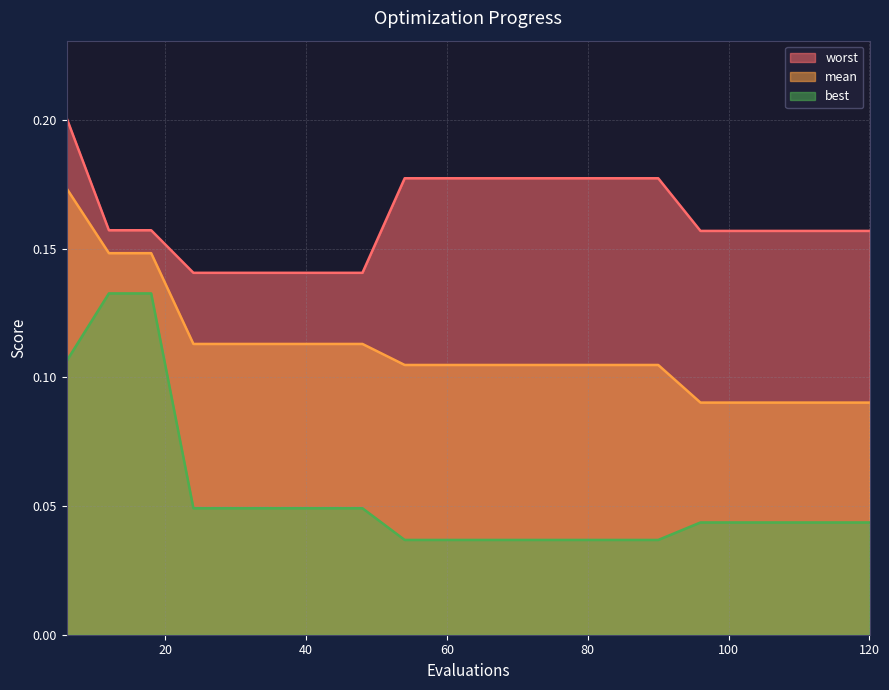

At which category does the chart reach its minimum across all series?

54